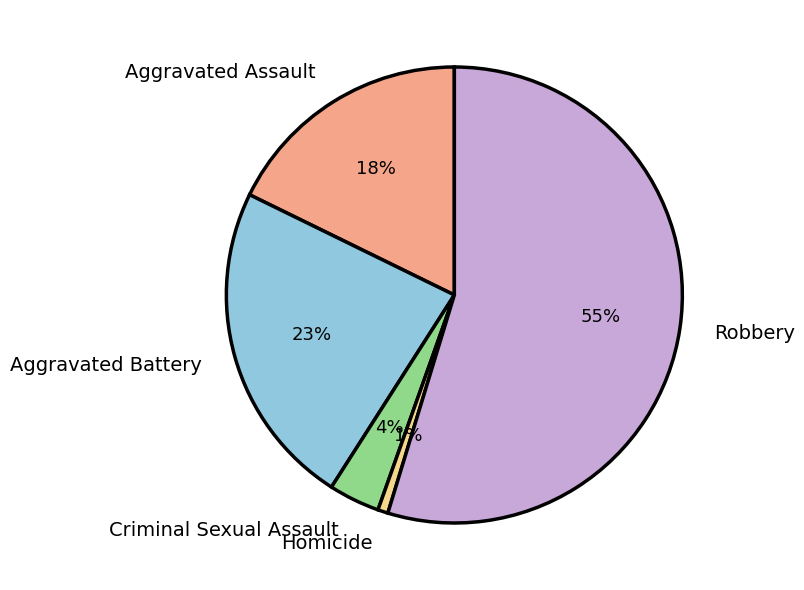

How many slices are in this pie chart?

5